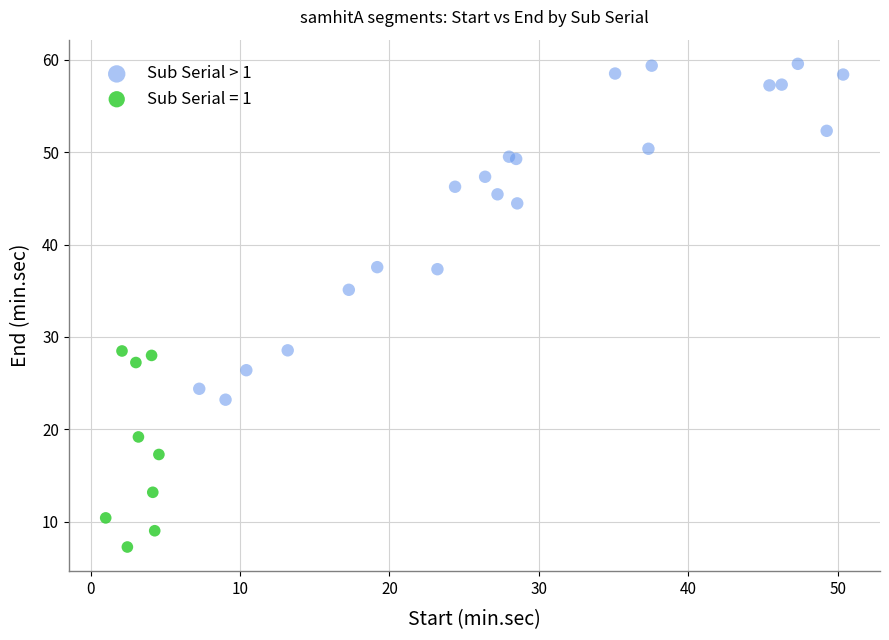

Which series contains the lowest Y value?

Sub Serial = 1